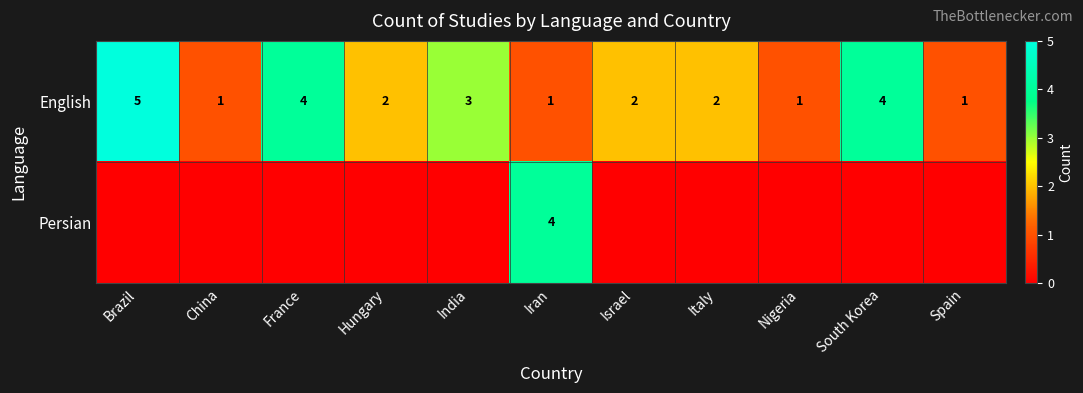

How many English values are between 1 and 4?

10